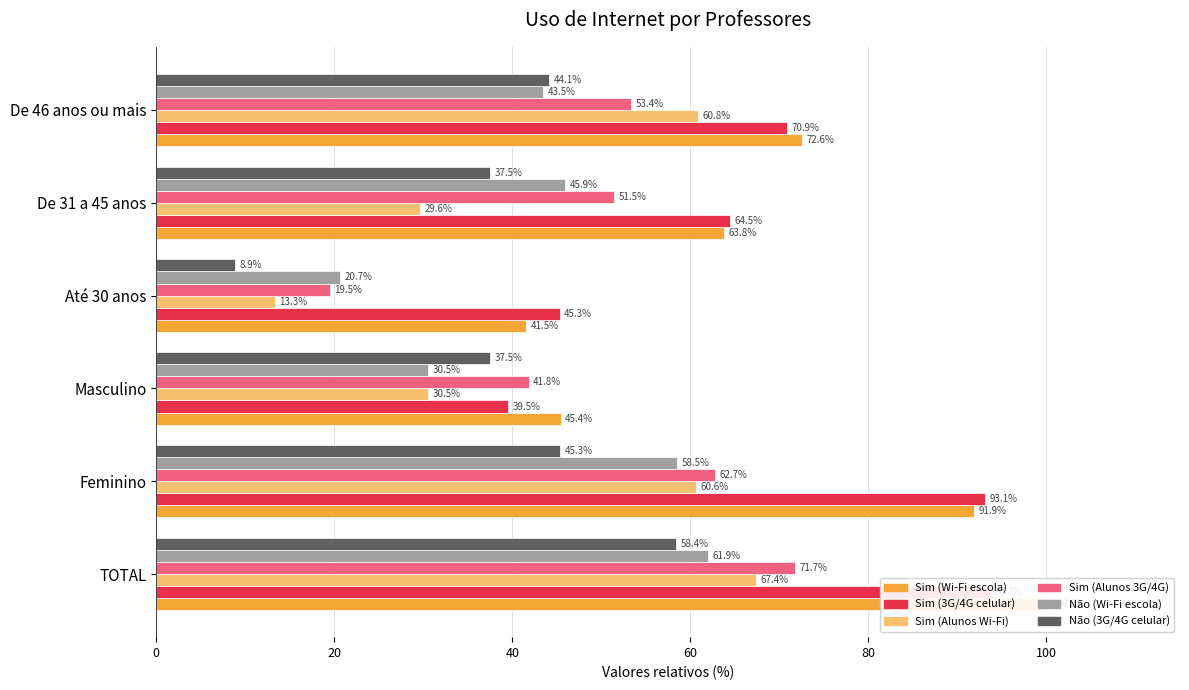

Which series changed the most between TOTAL and Até 30 anos?

Sim (Wi-Fi escola)